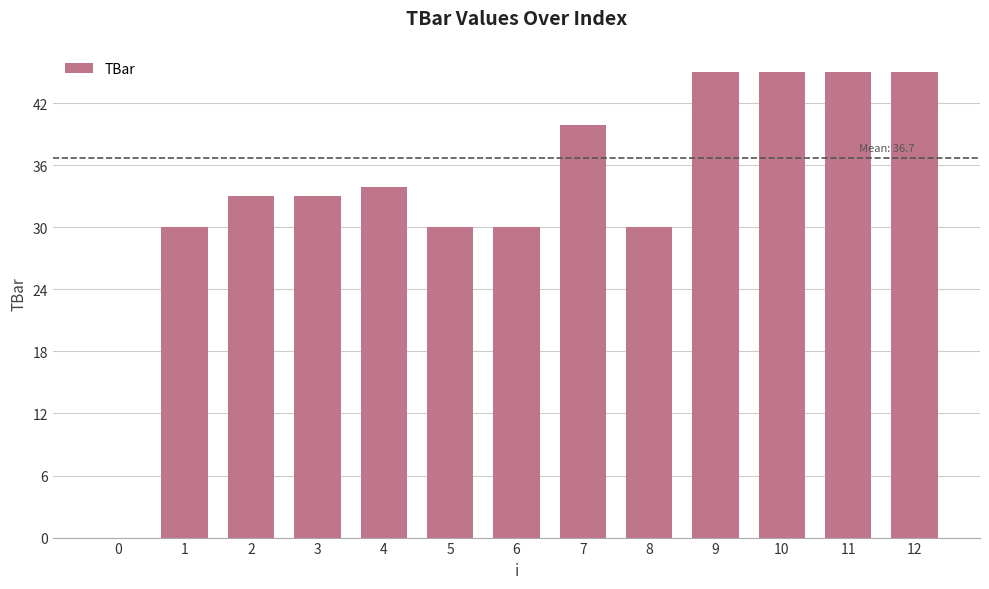

Are the bars grouped side by side (vs. stacked)?

No